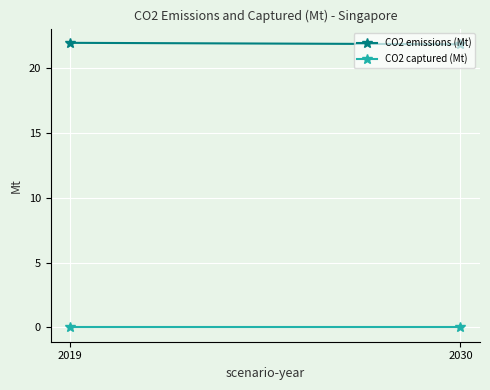

The value of CO2 emissions (Mt) at 2019 is 21.9. True or false?

True